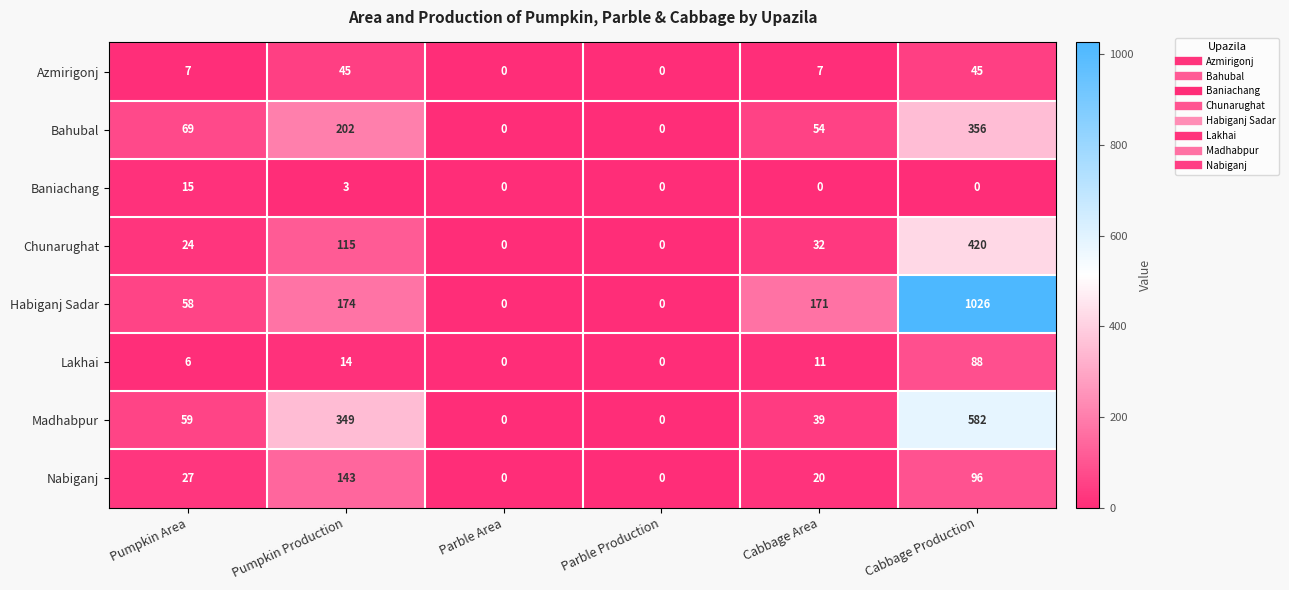

Between Parble Production and Cabbage Production, which series saw the biggest shift?

Habiganj Sadar